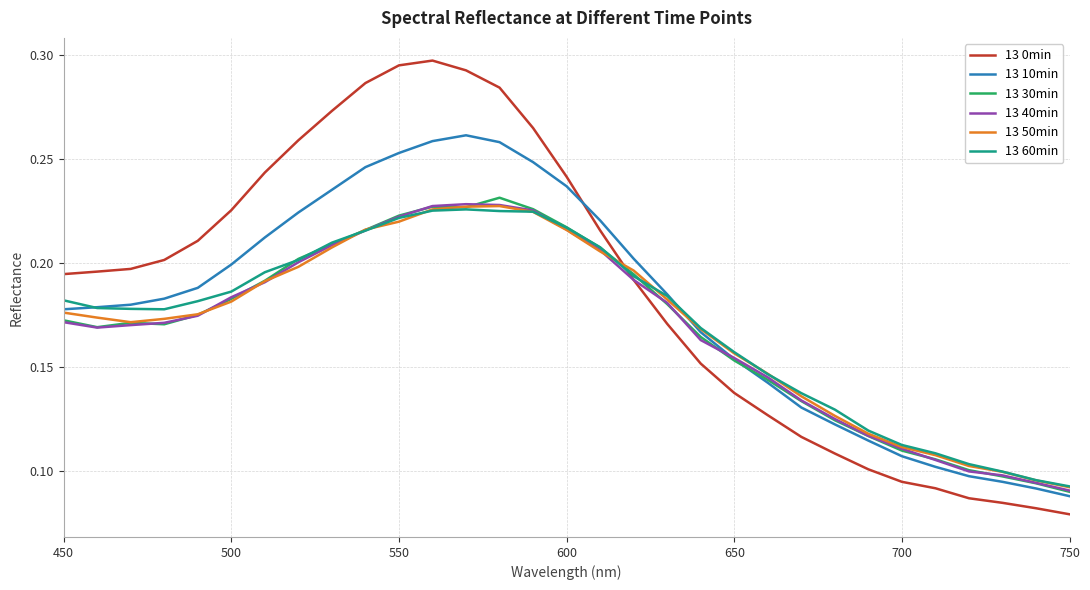

Which series has the largest range (max minus min)?

13 0min